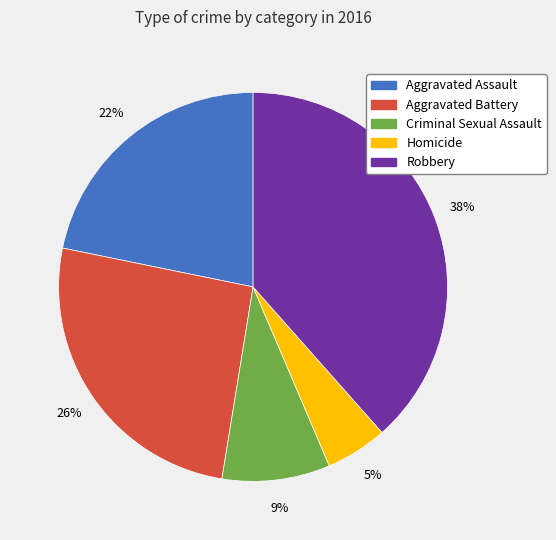

Rank the categories by value from highest to lowest.

Robbery, Aggravated Battery, Aggravated Assault, Criminal Sexual Assault, Homicide